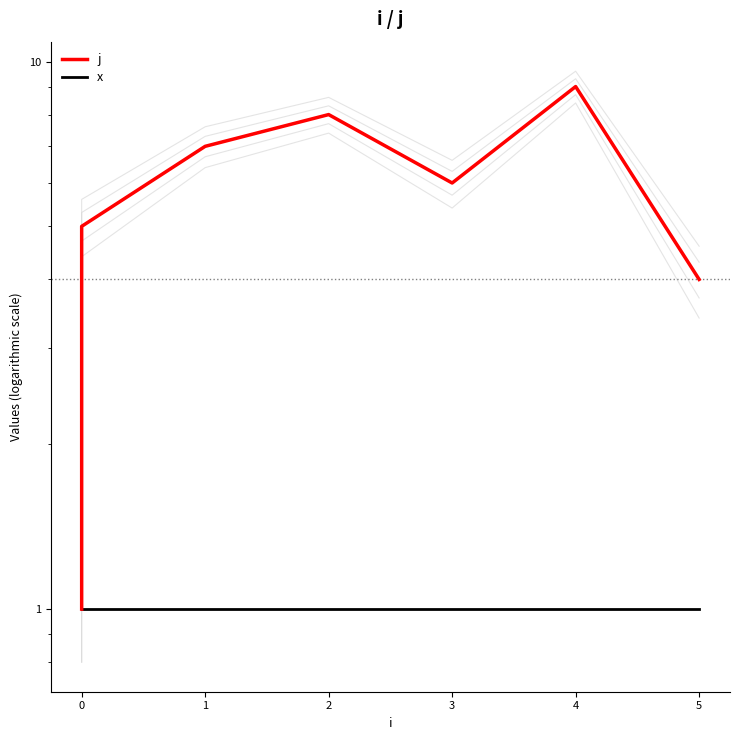

Does the chart have visible grid lines?

No